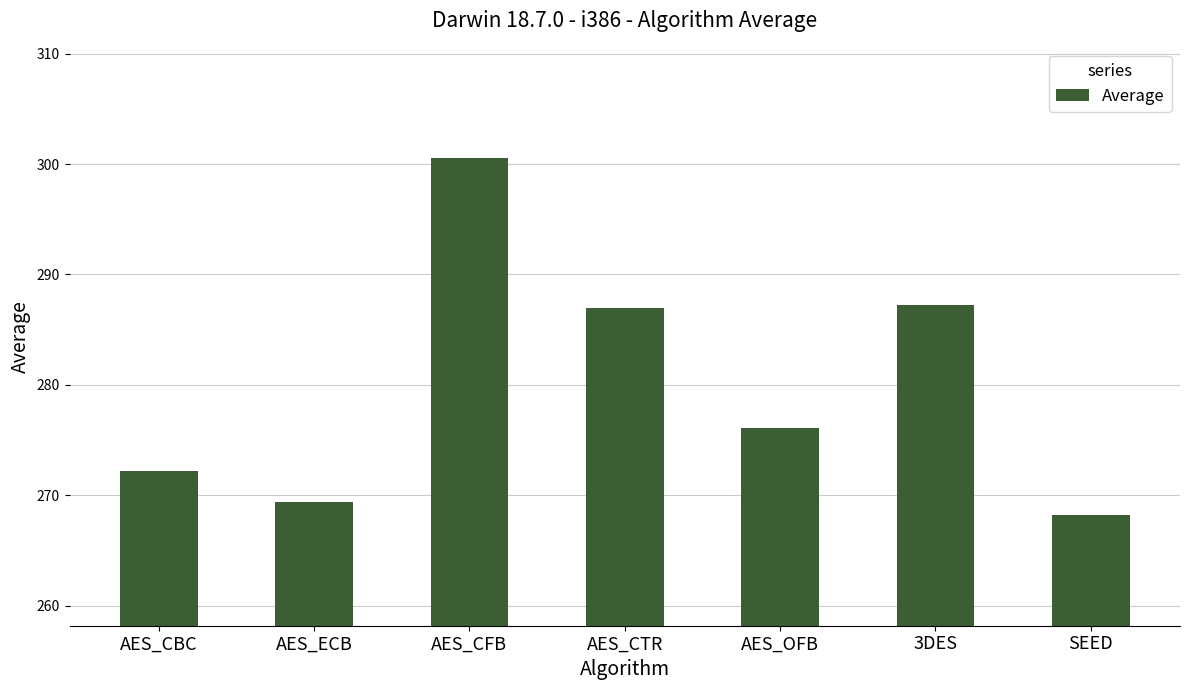

What is the greatest value displayed?

300.5